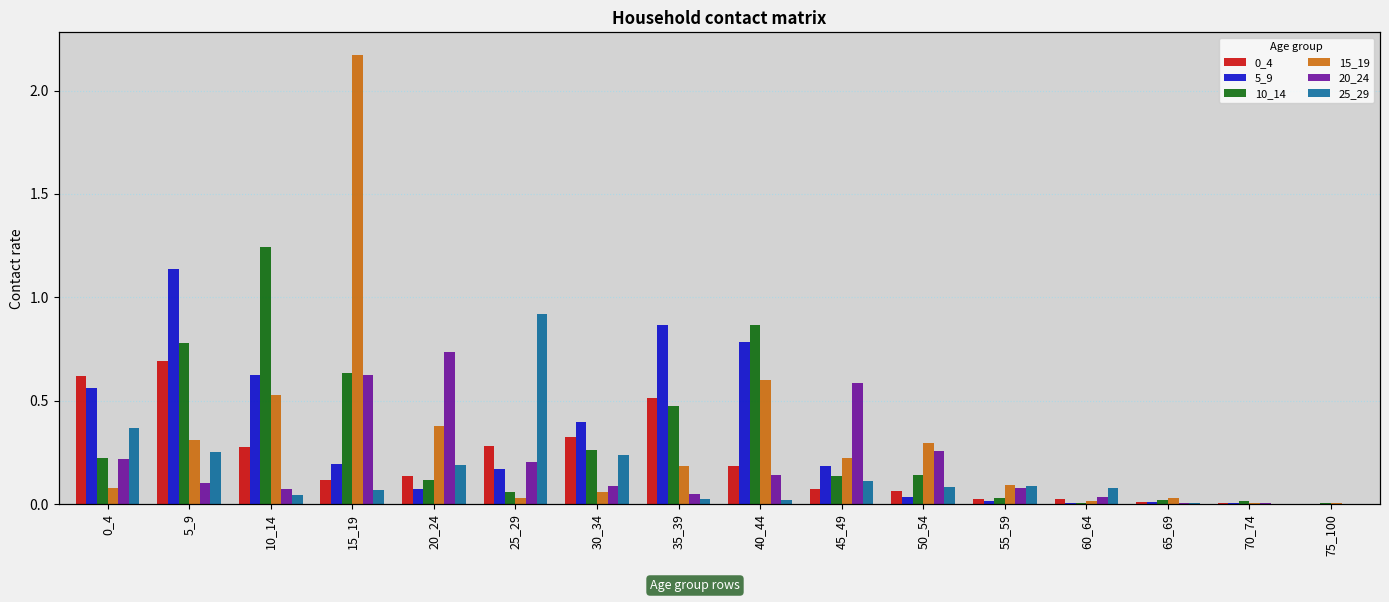

Read the 5_9 value at 35_39.

0.9